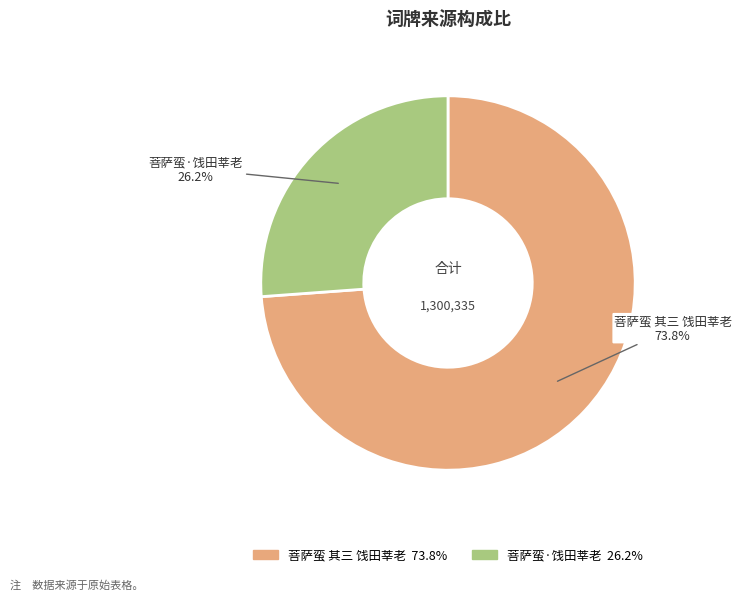

Which slice is the smallest?

菩萨蛮·饯田莘老